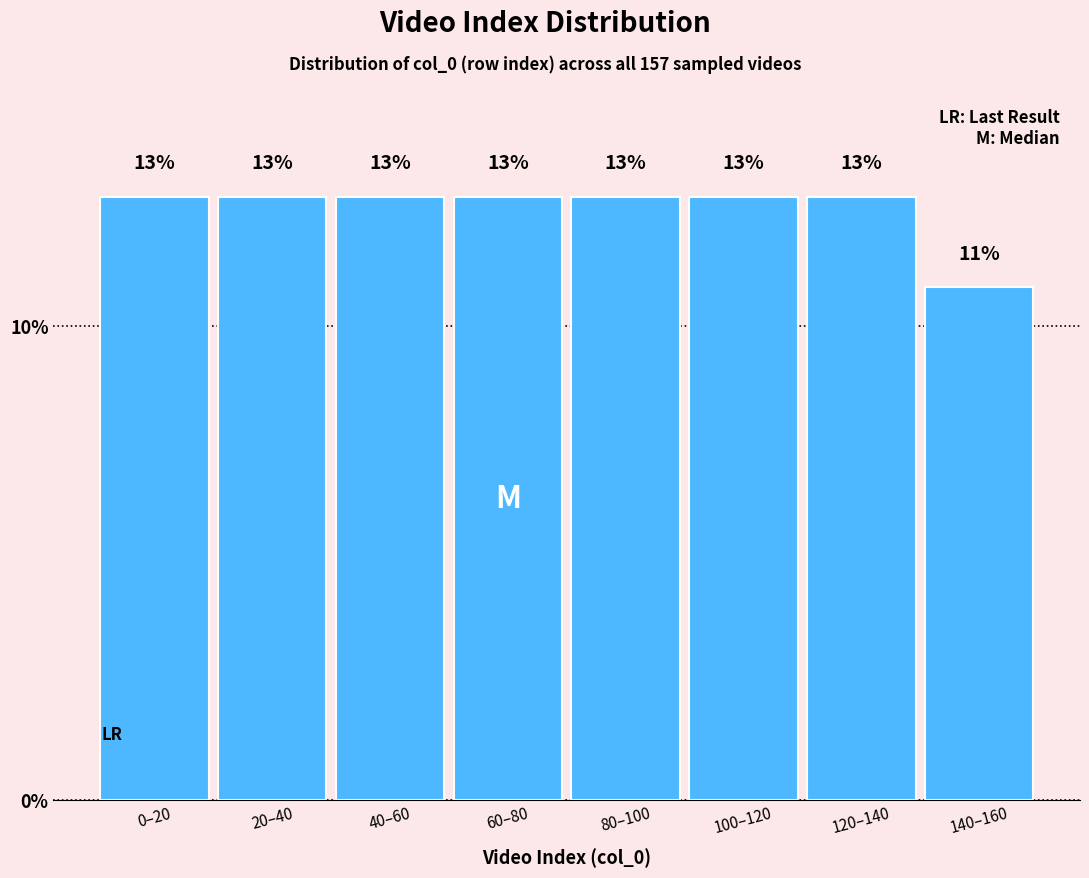

Does the chart contain any negative values?

No